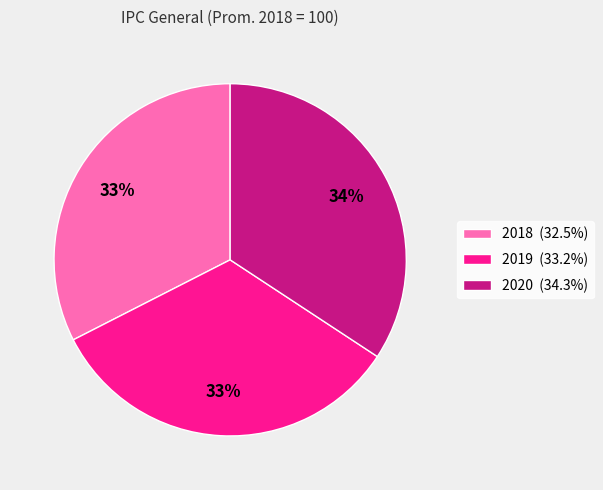

Is there a majority slice in this chart?

No